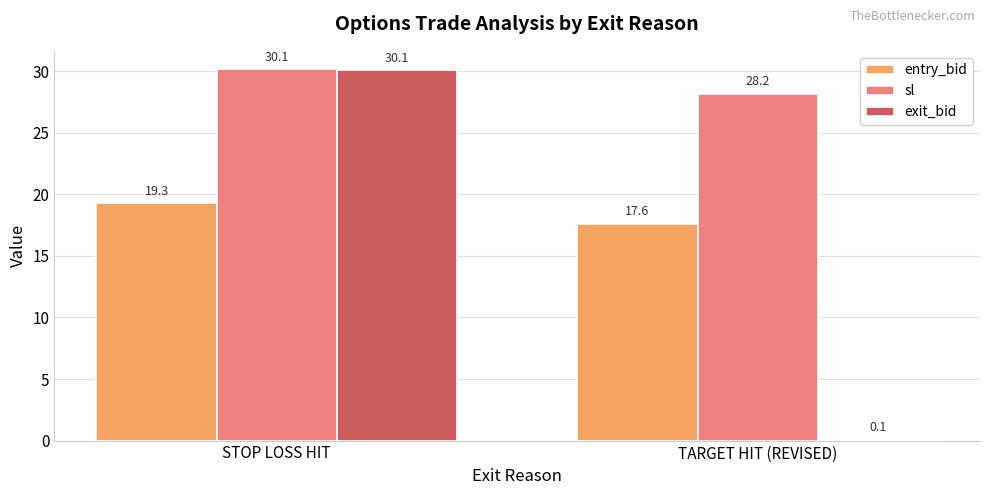

Where does the exit_bid series first go above 30?

STOP LOSS HIT